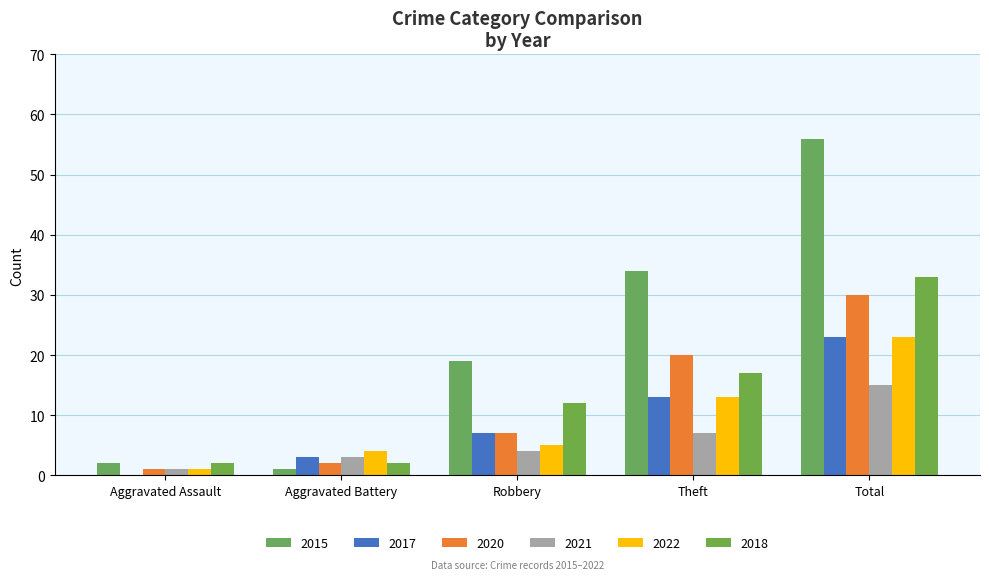

What is the difference between the 2021 values at Robbery and Aggravated Assault?

3